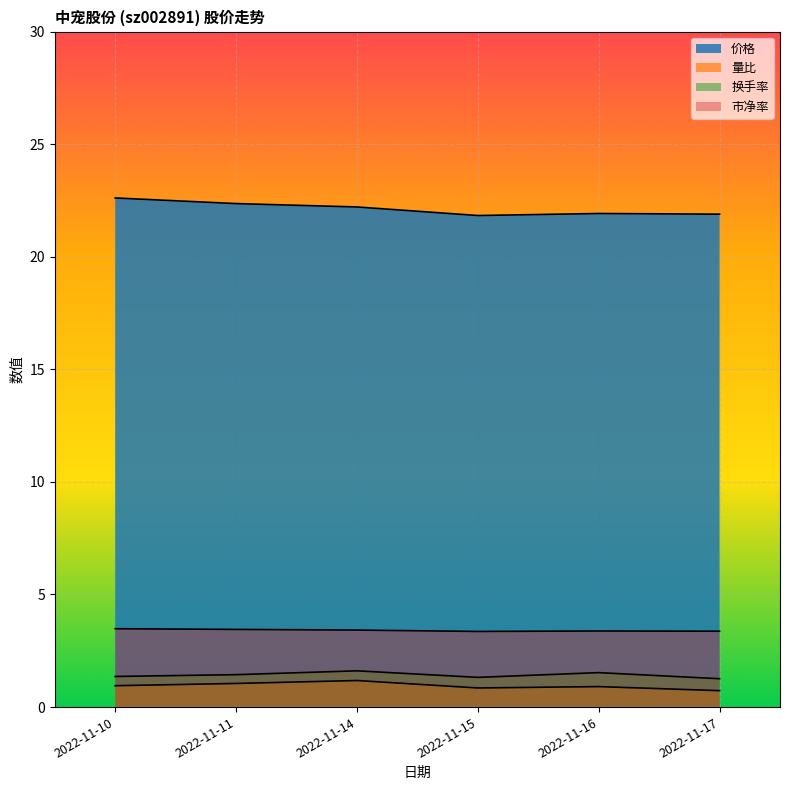

At which label does 换手率 reach its minimum?

2022-11-17